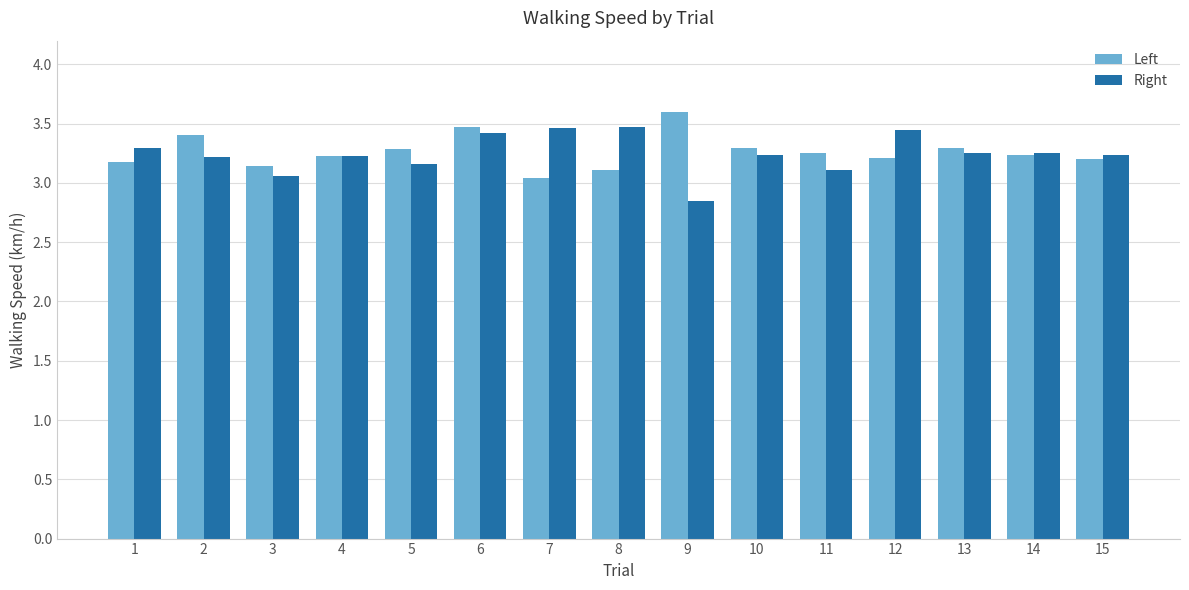

Read the Right value at 11.

3.1